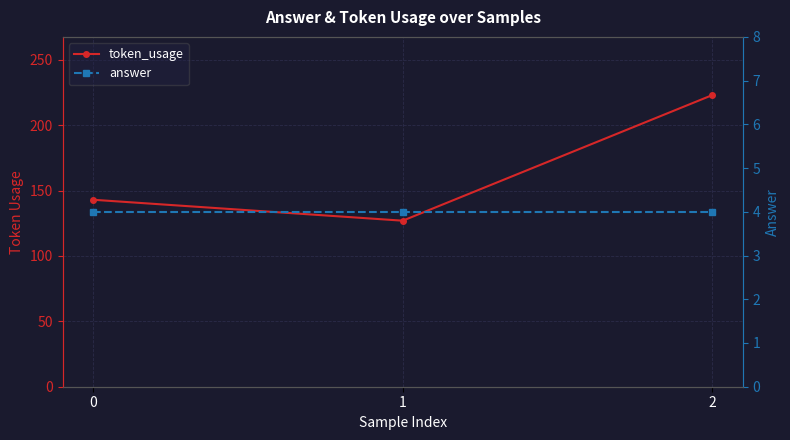

Does the chart display data point markers on the line(s)?

Yes